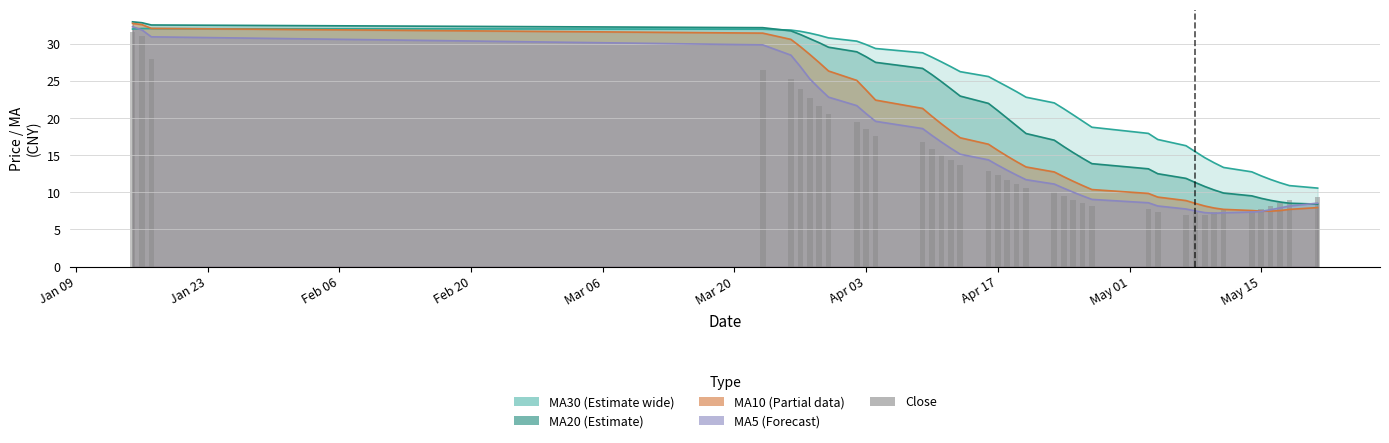

At which label does the data first exceed 11?

Jan 09